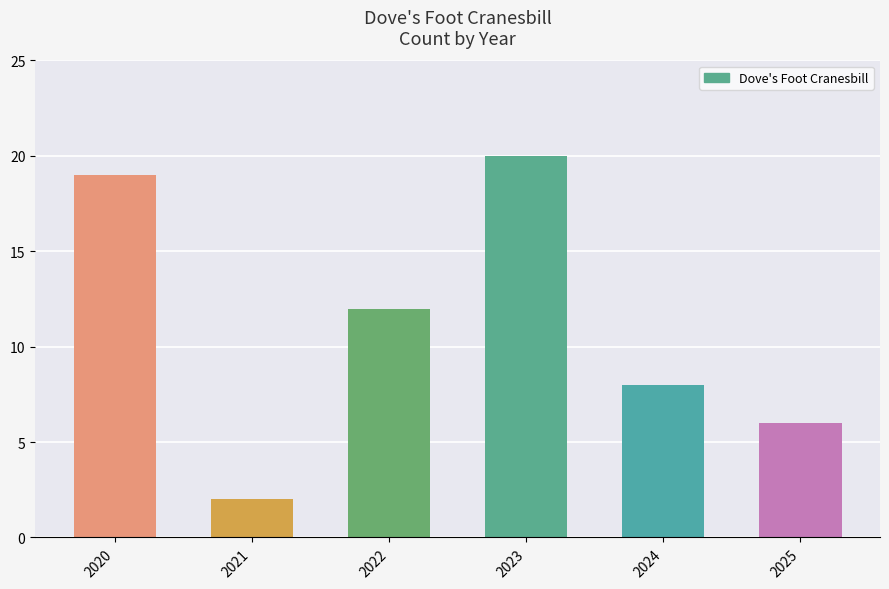

Which has a higher value, 2020 or 2022?

2020